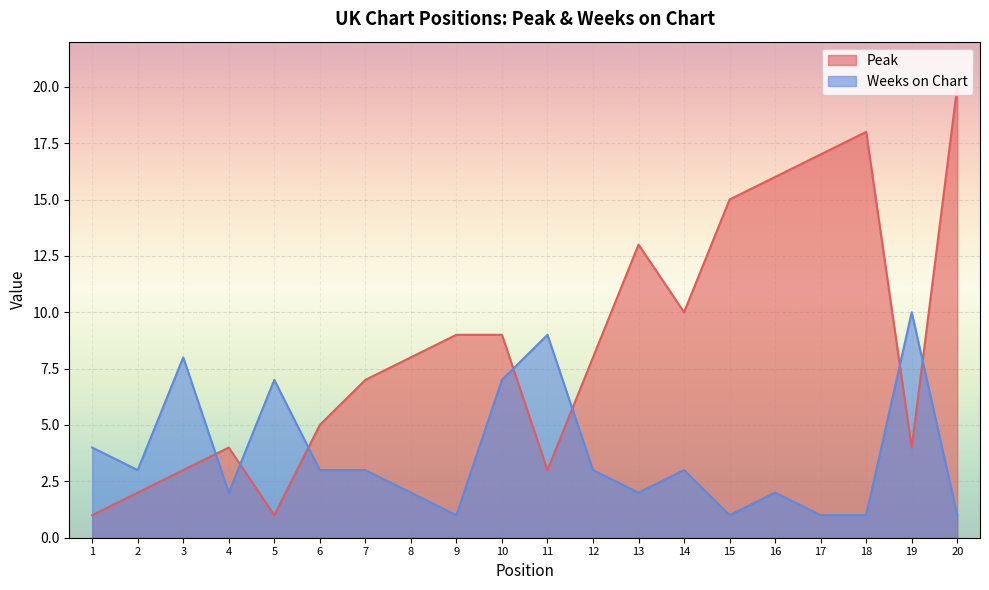

Where is the first local minimum for Peak?

5